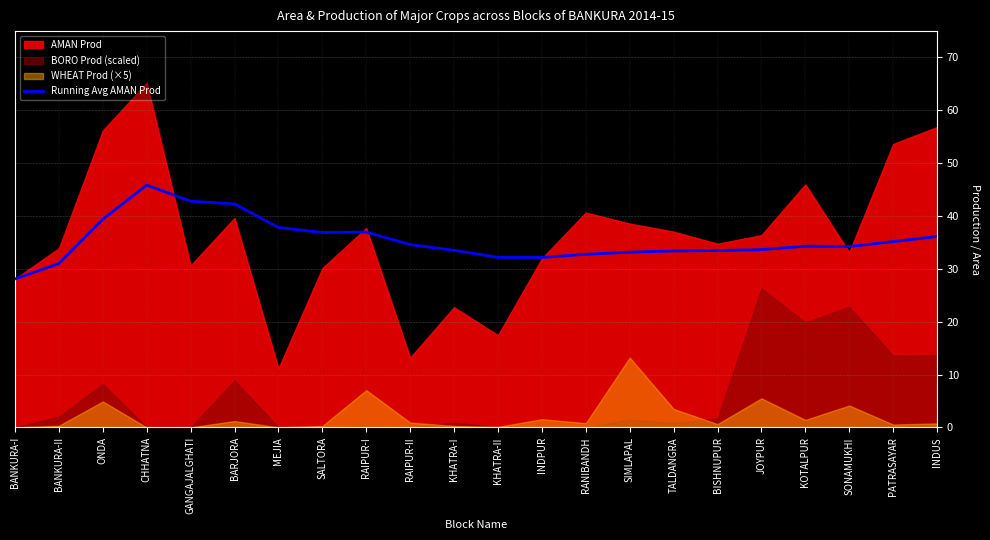

What is the change in value from RAIPUR-I to KHATRA-I?

-3.5